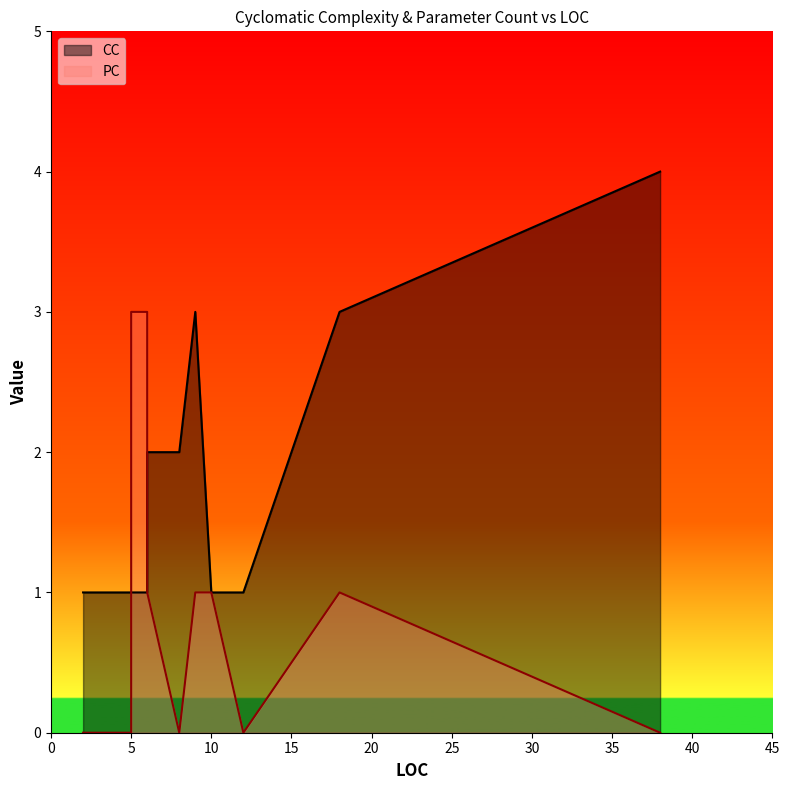

Between 5 and 6, which is larger?

5